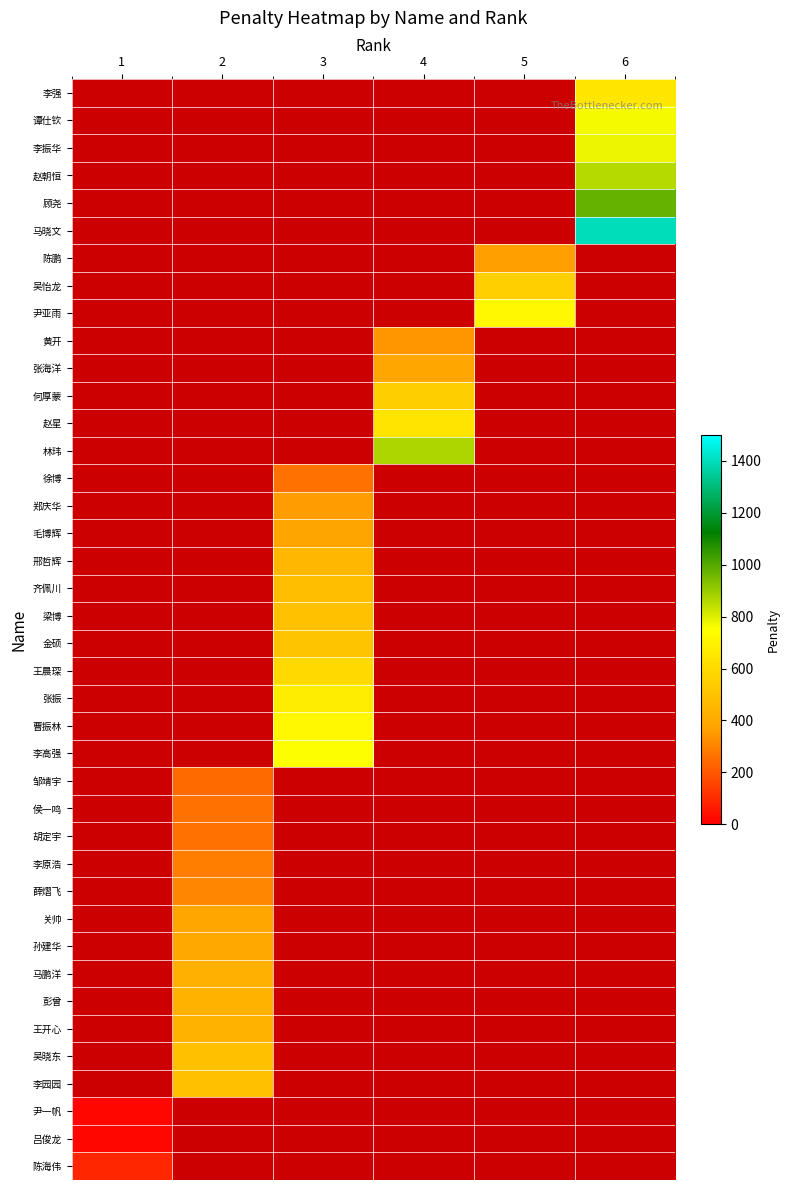

Rank the series by their maximum value, from highest to lowest.

马晓文, 顾尧, 林玮, 赵朝恒, 李振华, 谭仕钦, 李高强, 尹亚雨, 曹振林, 张振, 李强, 赵星, 王晨琛, 吴怡龙, 何厚蒙, 金硕, 梁博, 李园园, 吴晓东, 齐佩川, 邢哲辉, 王开心, 彭曾, 马鹏洋, 孙建华, 张海洋, 关帅, 毛博辉, 陈鹏, 郑庆华, 黄开, 薛熠飞, 李原浩, 徐博, 胡定宇, 侯一鸣, 邹靖宇, 陈海伟, 尹一帆, 吕俊龙